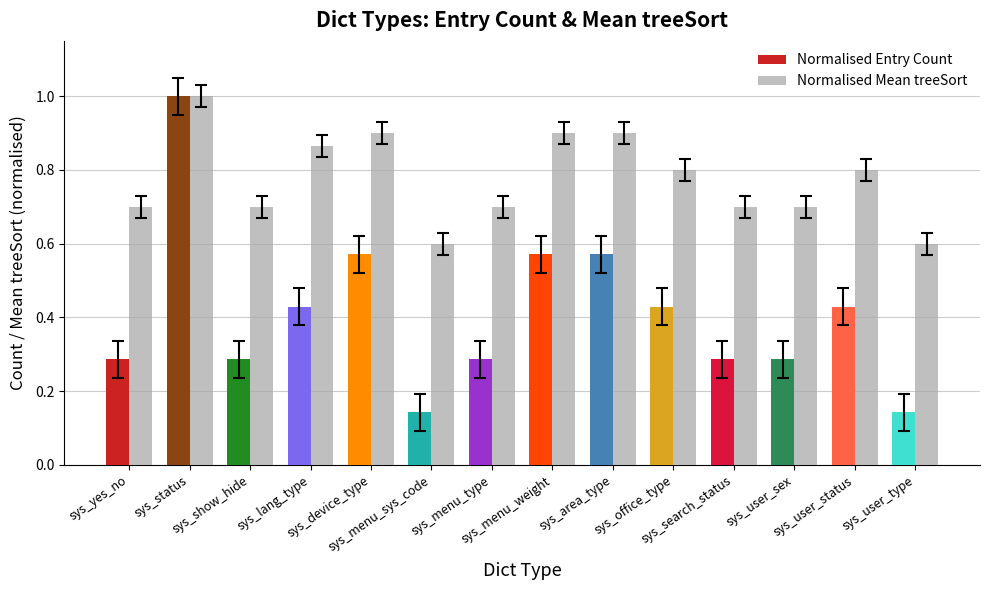

List the series in order of their overall mean, lowest first.

Normalised Entry Count, Normalised Mean treeSort